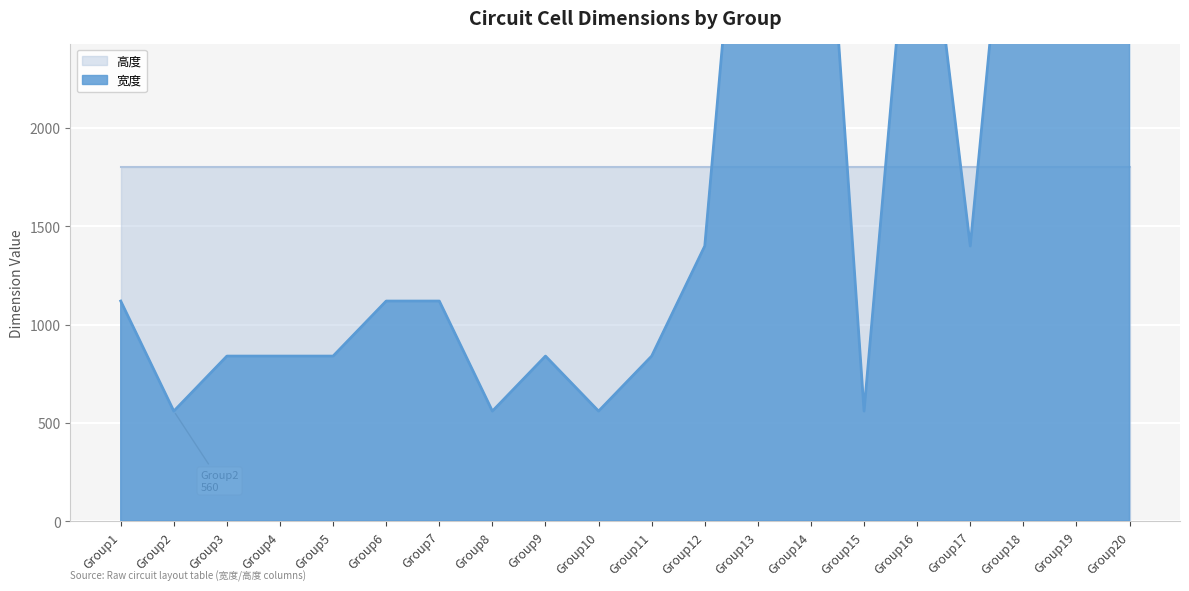

The chart shows a value of 840 at Group3. True or false?

True